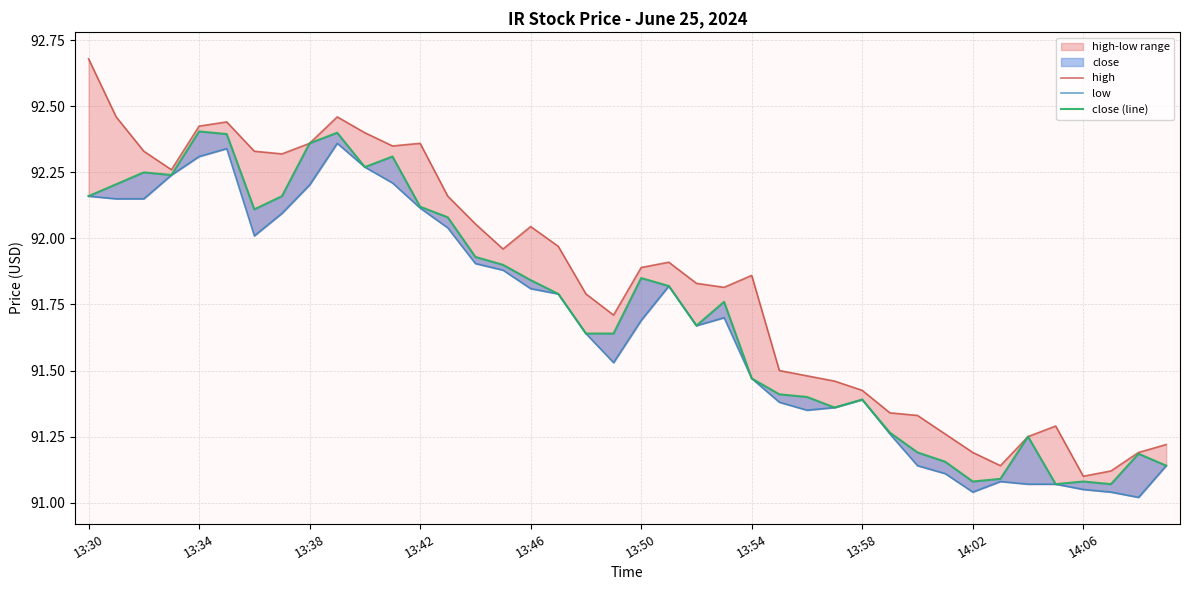

Which label corresponds to the smallest value in the chart?

38